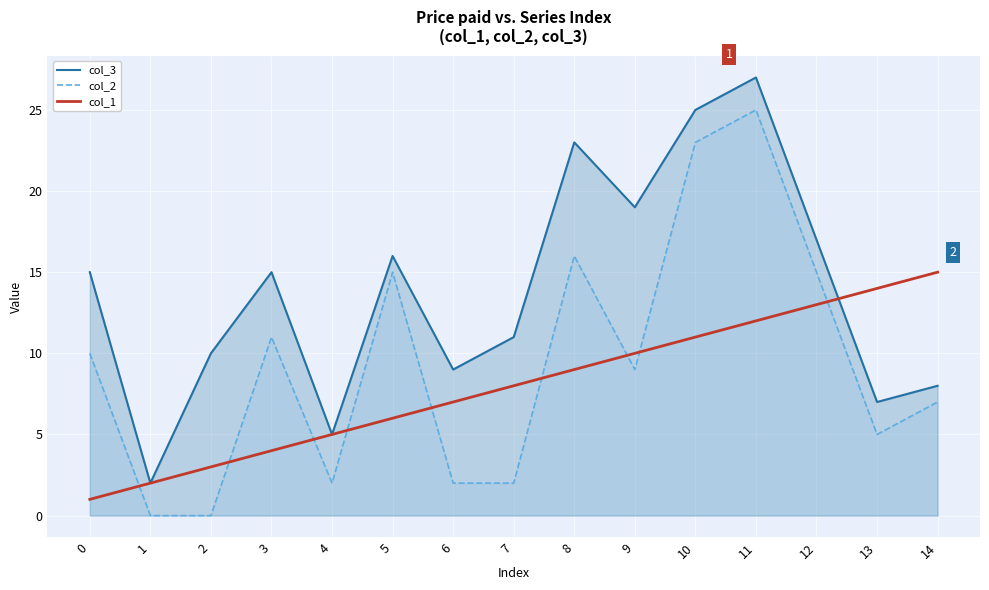

The col_2 series shows 9 at 9. True or false?

True